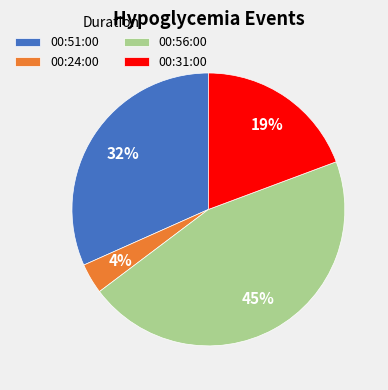

To the nearest percent, what percentage of the pie is 00:24:00?

4%